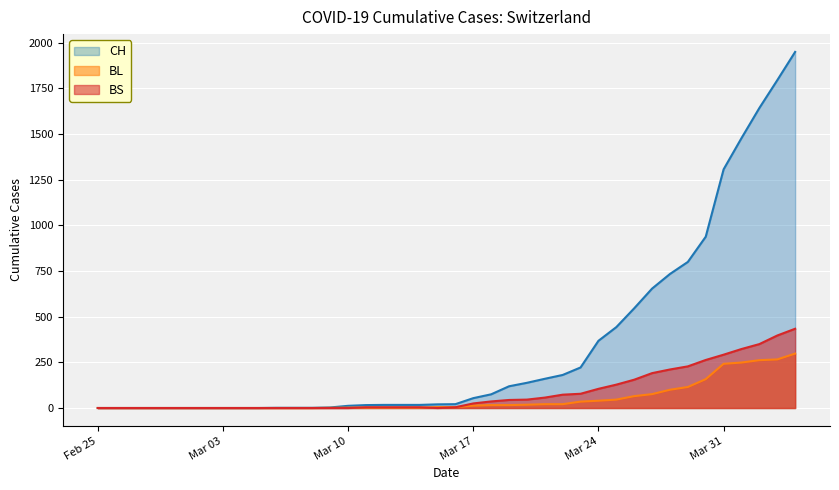

Does the chart display data point markers on the line(s)?

No